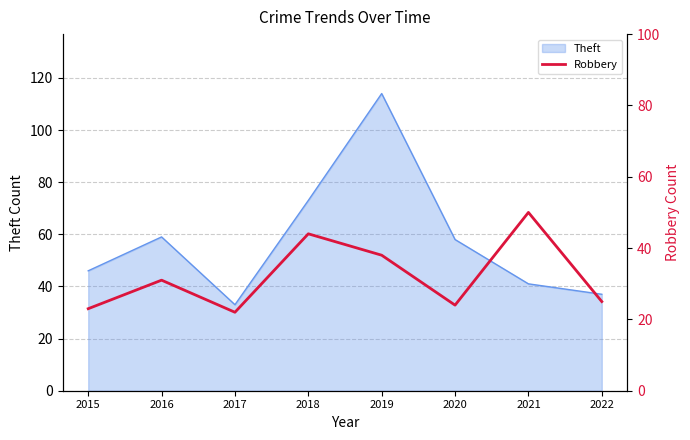

At which label does Theft reach its peak?

2019